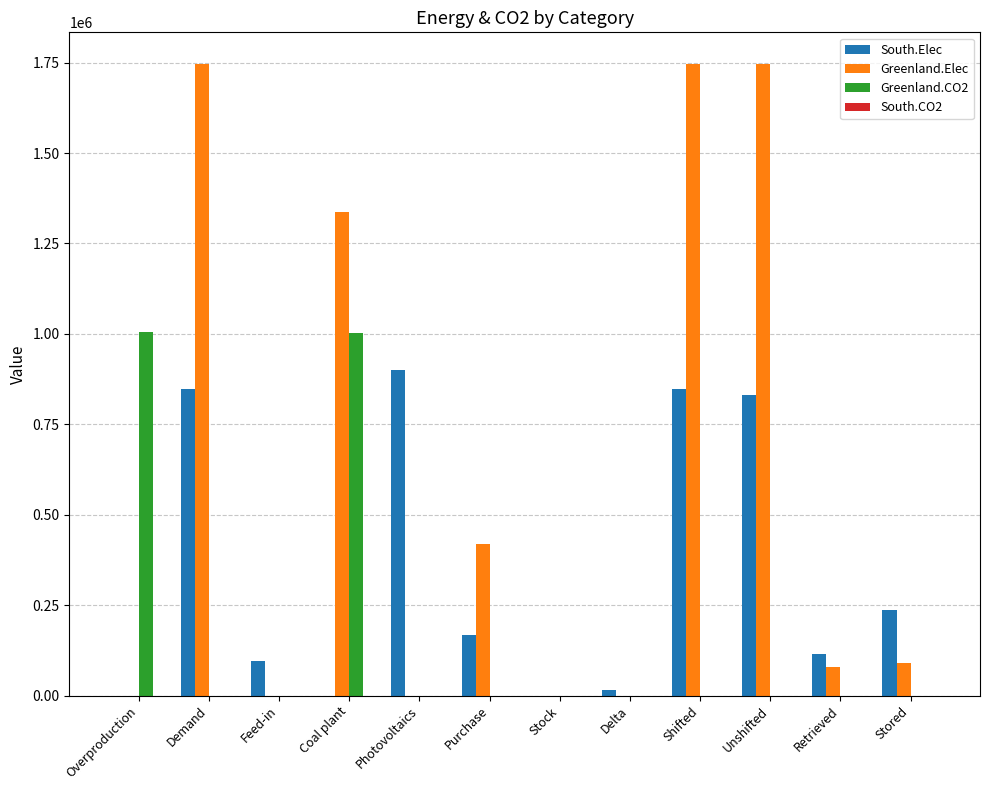

What is the total value across all series at Demand?

2593333.6